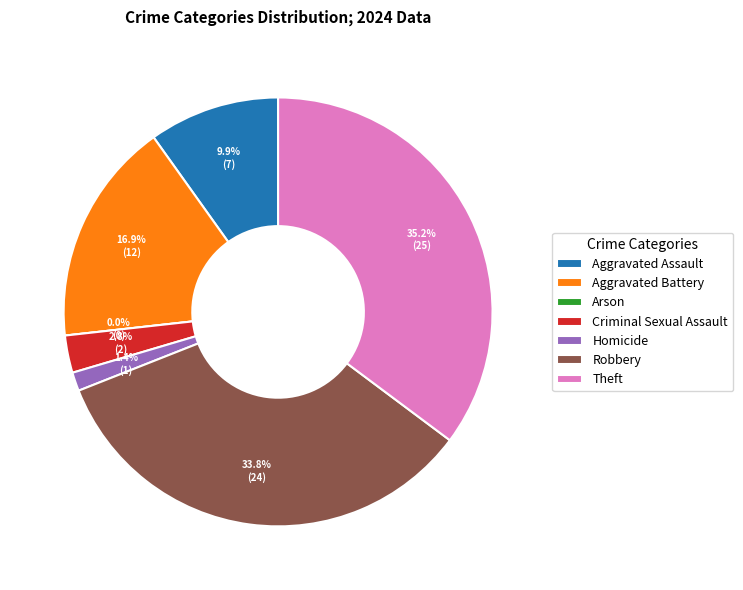

To the nearest percent, what is the difference between the largest and smallest slice percentages?

35%